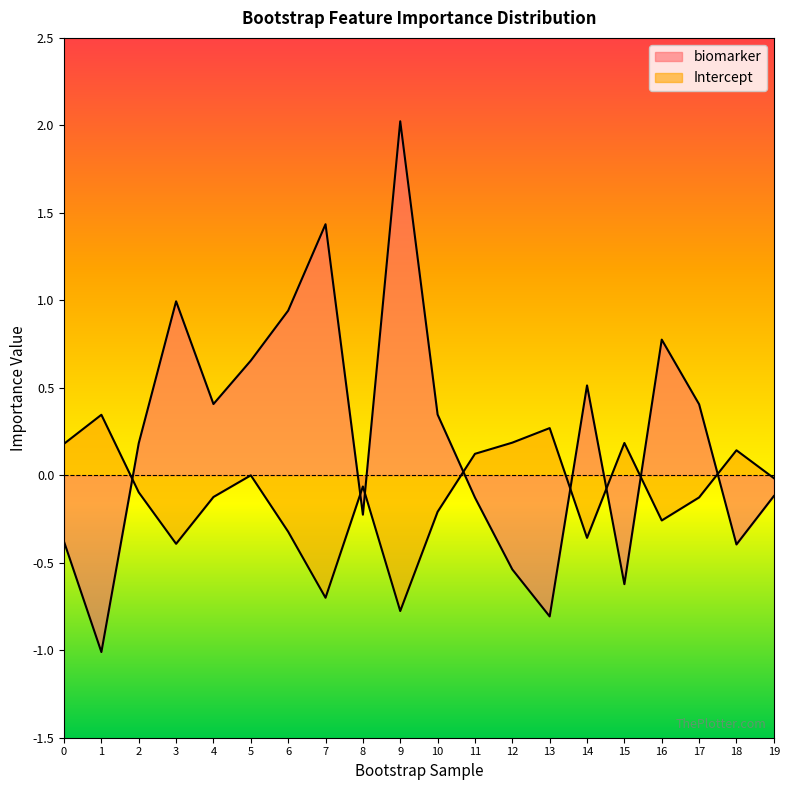

Reading left to right, extract all data points from this chart.

biomarker: 0=-0.4	1=-1.0	2=0.2	3=1.0	4=0.4	5=0.7	6=0.9	7=1.4	8=-0.2	9=2.0	10=0.3	11=-0.1	12=-0.5	13=-0.8	14=0.5	15=-0.6	16=0.8	17=0.4	18=-0.4	19=-0.1
Intercept: 0=0.2	1=0.3	2=-0.1	3=-0.4	4=-0.1	5=-0.0	6=-0.3	7=-0.7	8=-0.1	9=-0.8	10=-0.2	11=0.1	12=0.2	13=0.3	14=-0.4	15=0.2	16=-0.3	17=-0.1	18=0.1	19=-0.0